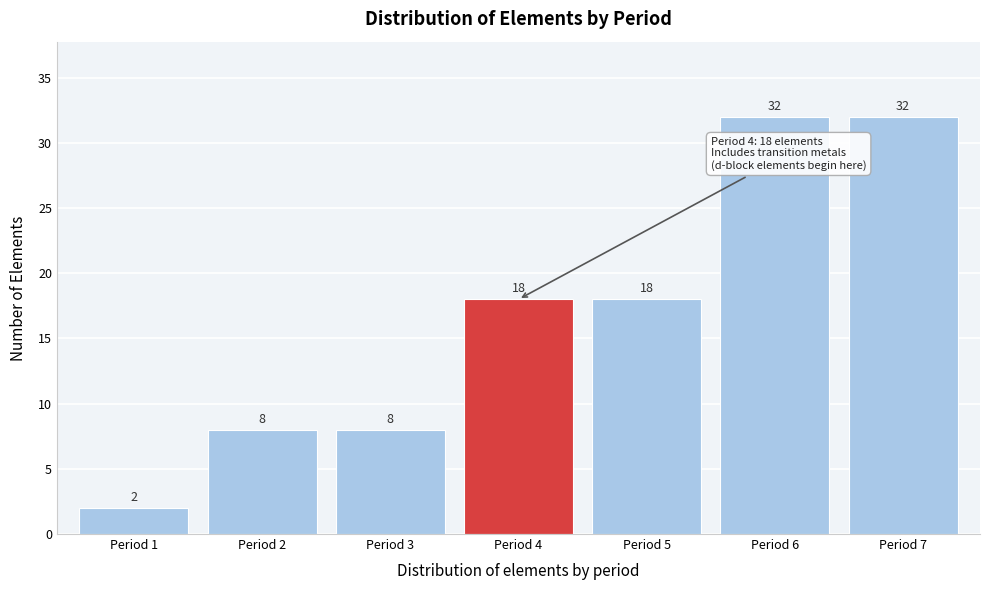

Reading left to right, extract all data points from this chart.

2	8	8	18	18	32	32